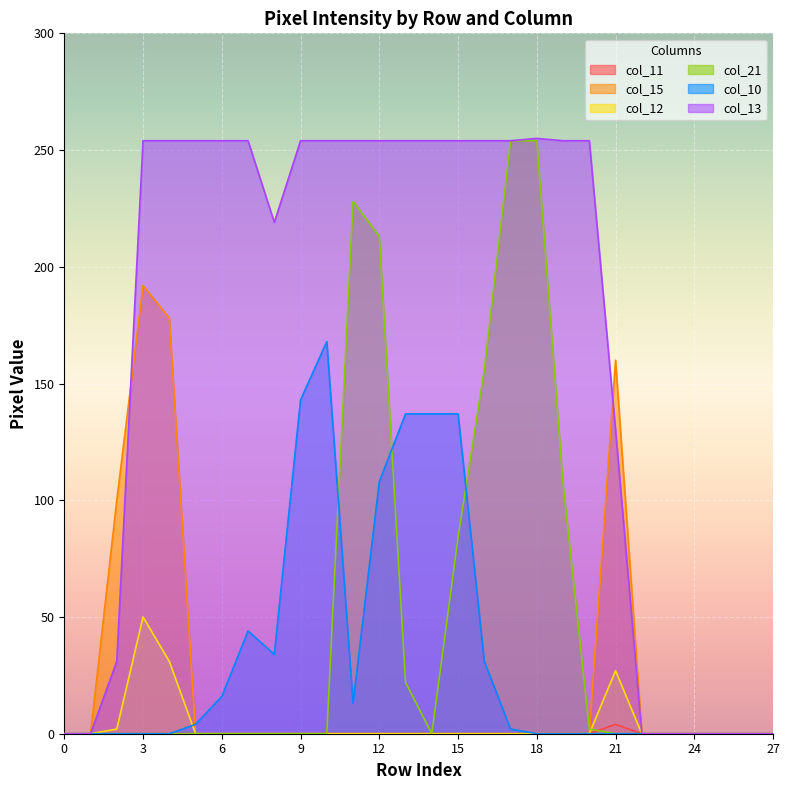

Count the col_11 values in the range 0 to 1.

27